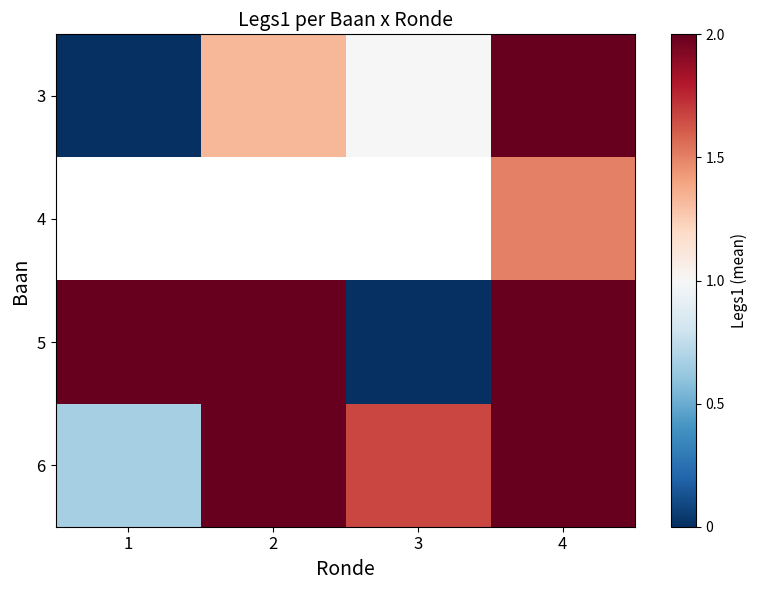

Is the value of 3 at 2 greater than the value of 6 at 4?

No